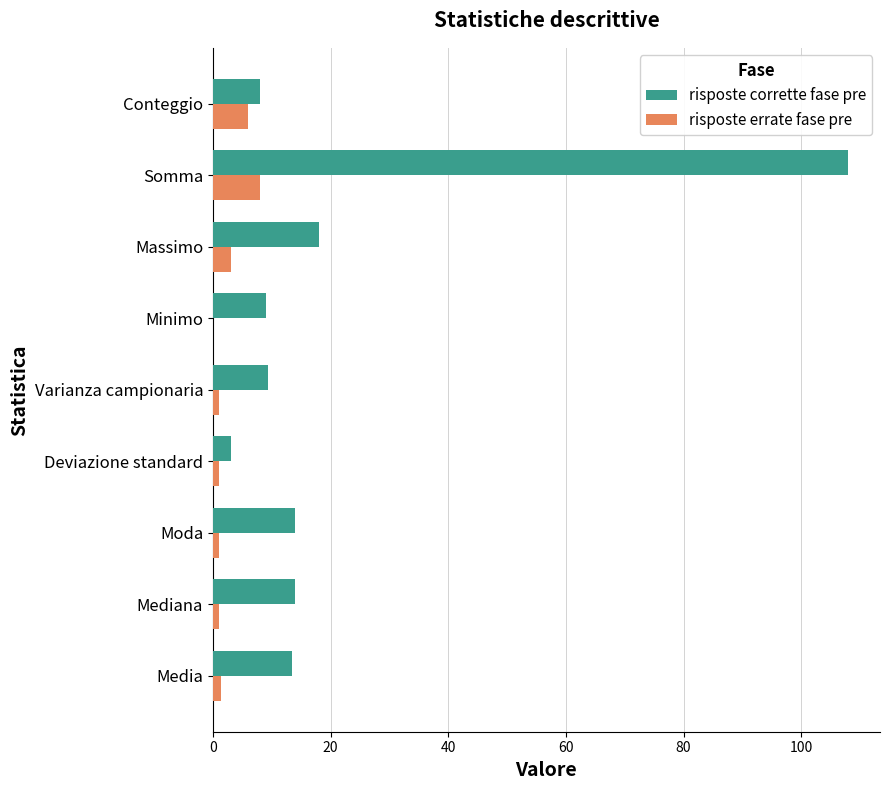

At which category does the chart reach its peak across all series?

Somma